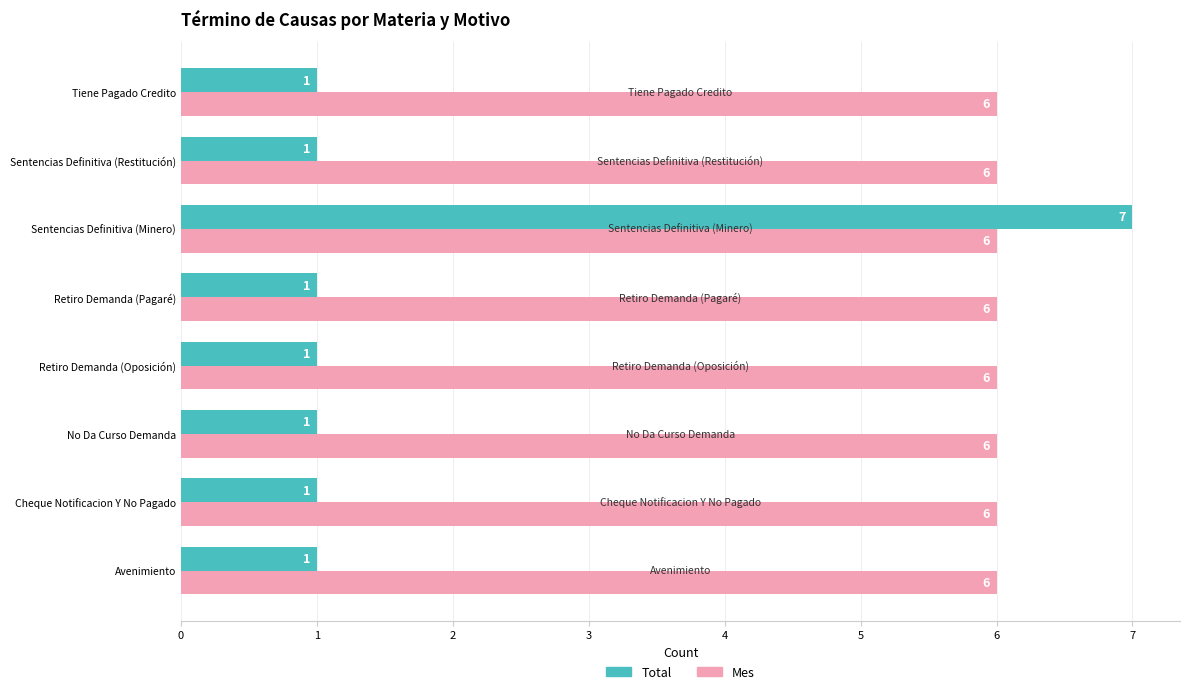

Is it true that Mes equals 9 at Sentencias Definitiva (Minero)?

False